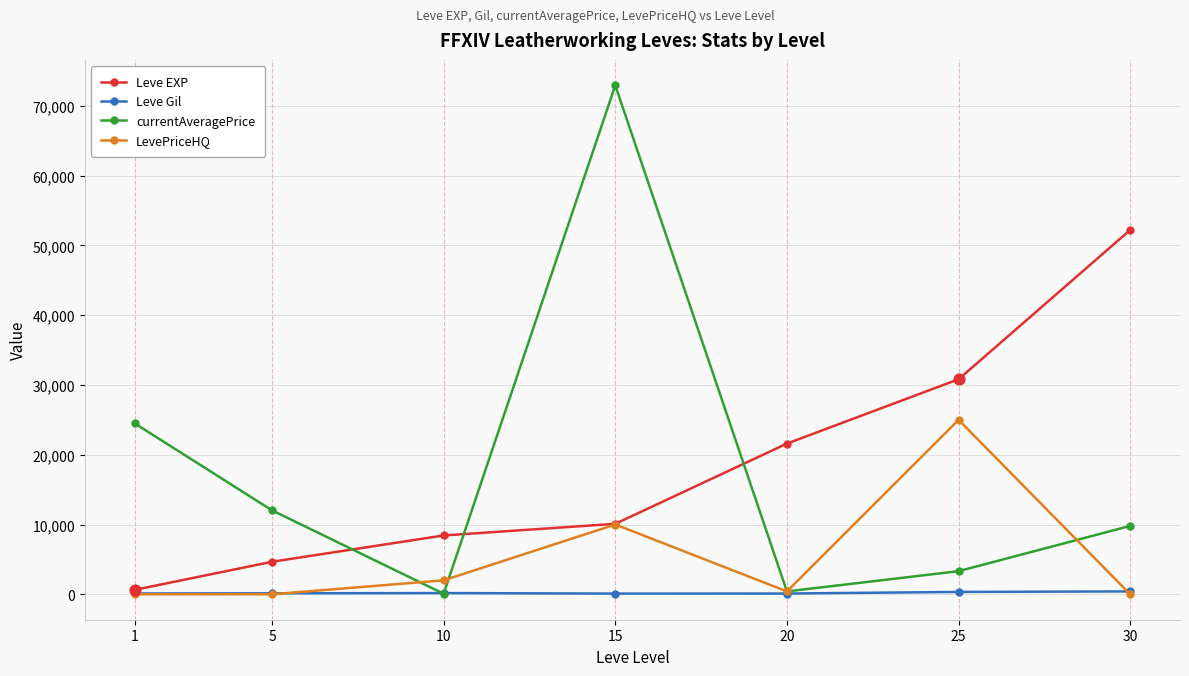

What is the total value across all series at 25?

59470